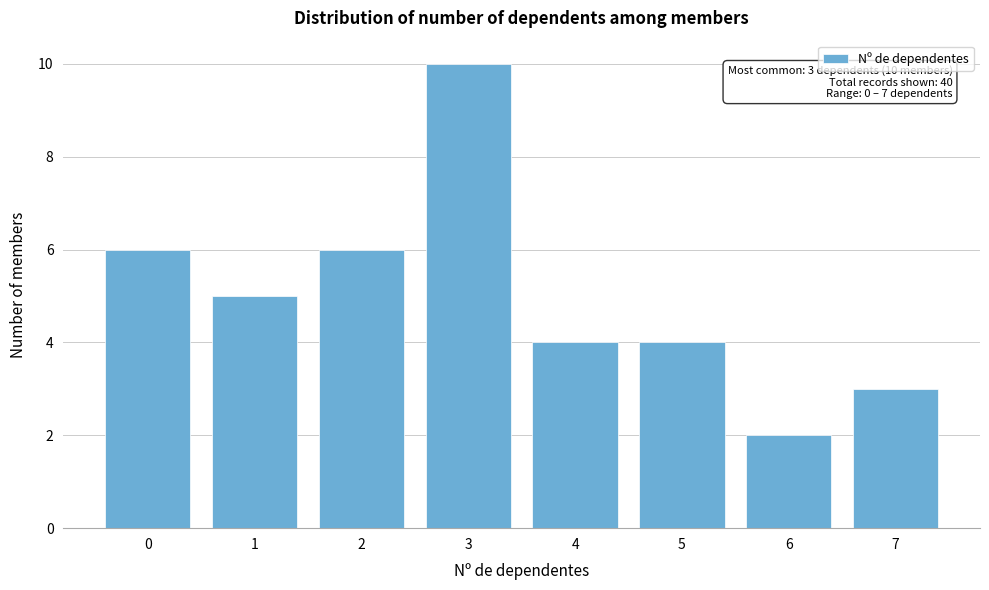

Reading right to left, list all the values displayed in this chart.

7=3	6=2	5=4	4=4	3=10	2=6	1=5	0=6